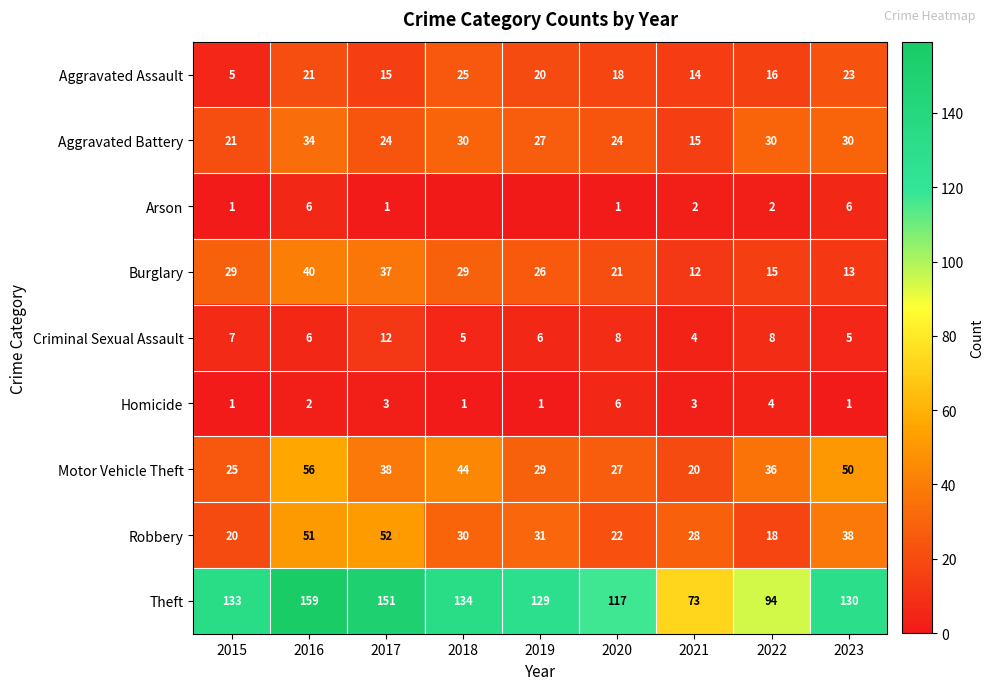

Between 2018 and 2022, which is larger?

2018